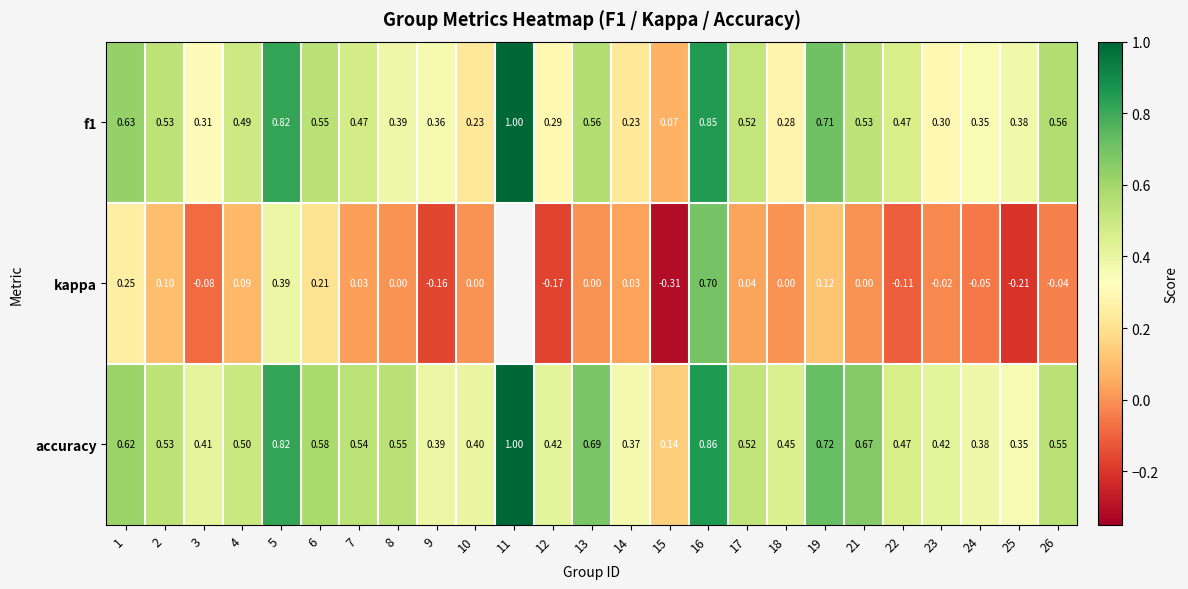

Is the value of kappa at 22 greater than the value of f1 at 23?

No